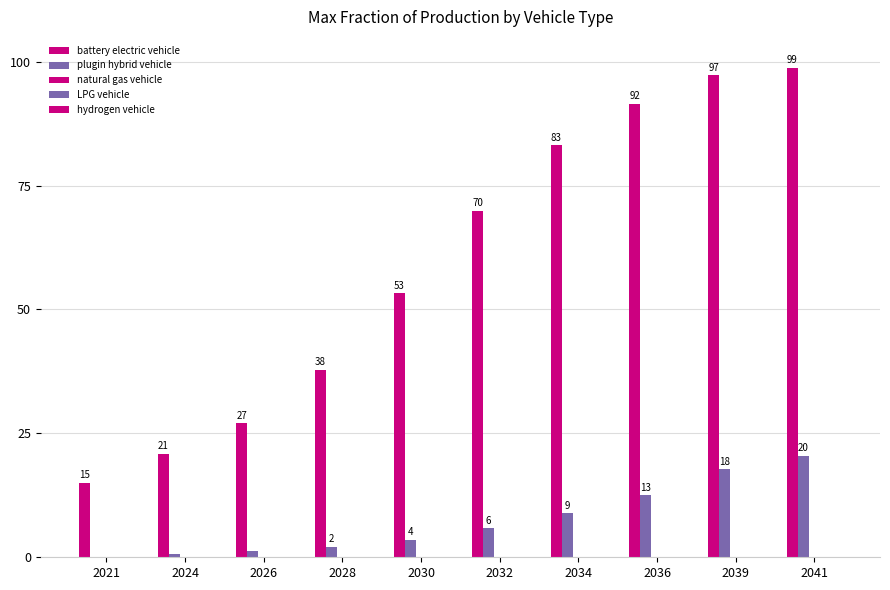

What value does the LPG vehicle series have at 2028?

0.1